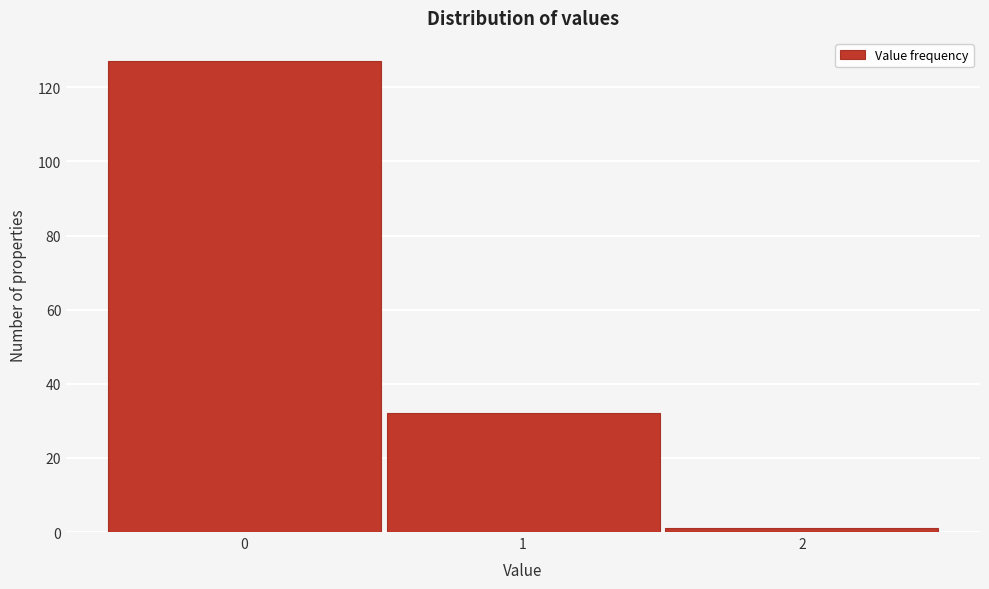

Which range on the x-axis has the tallest bar?

-0.5 to 0.5